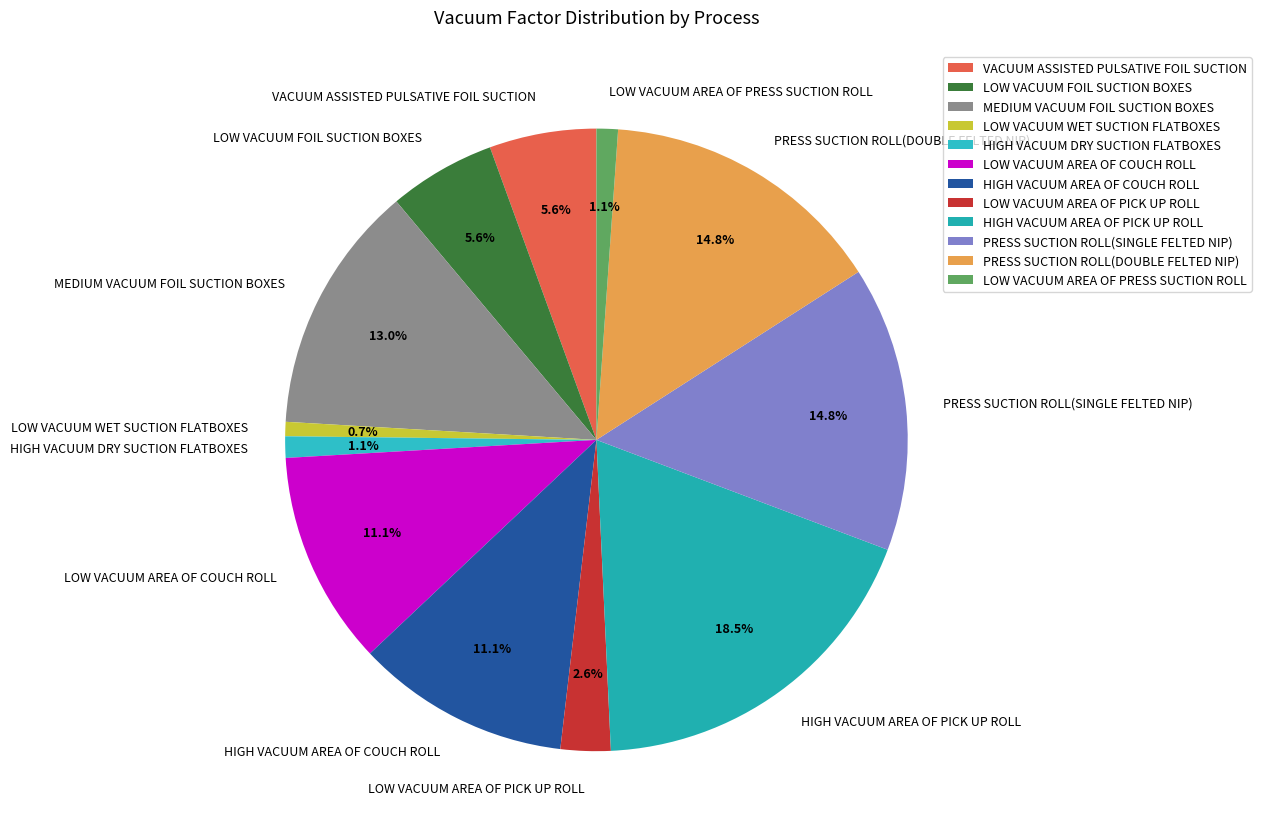

Which has a higher value, LOW VACUUM FOIL SUCTION BOXES or HIGH VACUUM DRY SUCTION FLATBOXES?

LOW VACUUM FOIL SUCTION BOXES